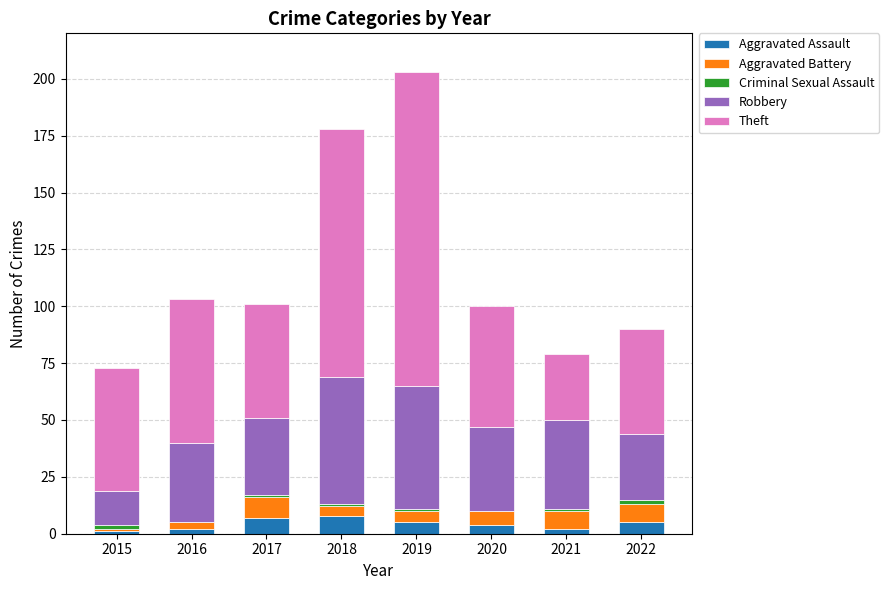

At which category is the sum across all series the highest?

2019